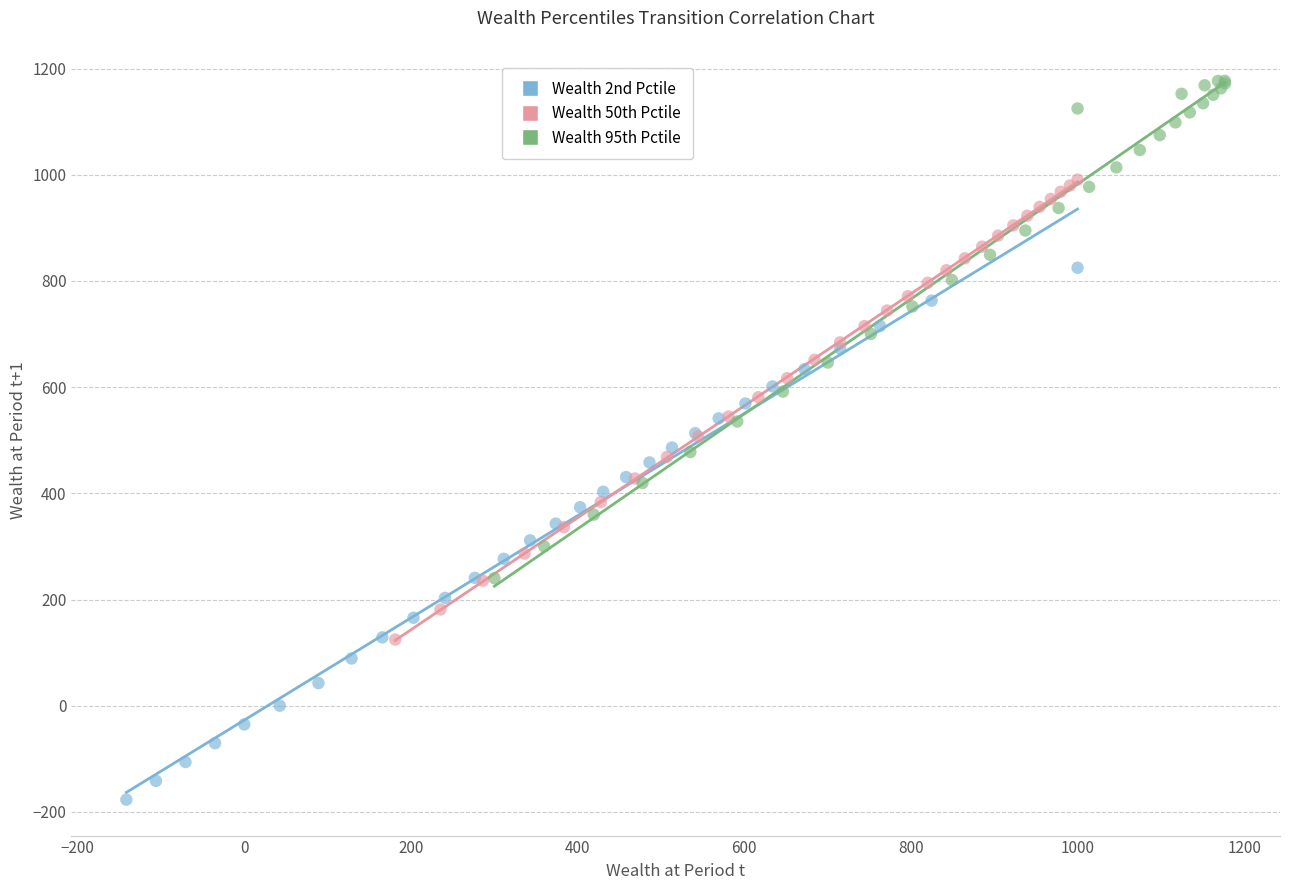

Which series has the largest Y range (max minus min)?

Wealth 2nd Pctile